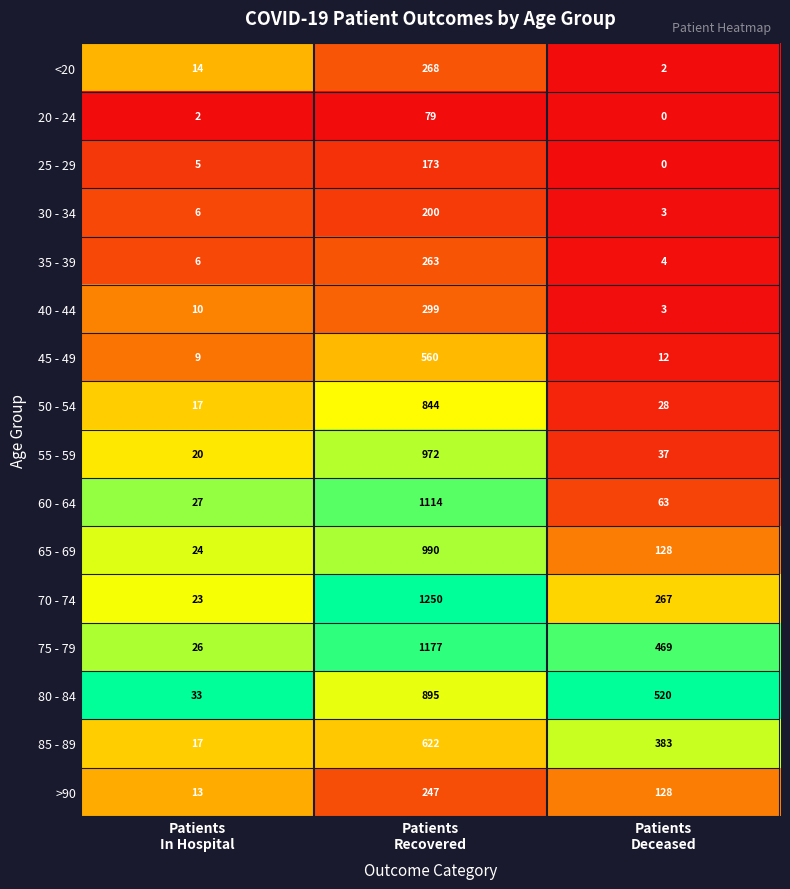

How many 65 - 69 values are between 24 and 990?

3